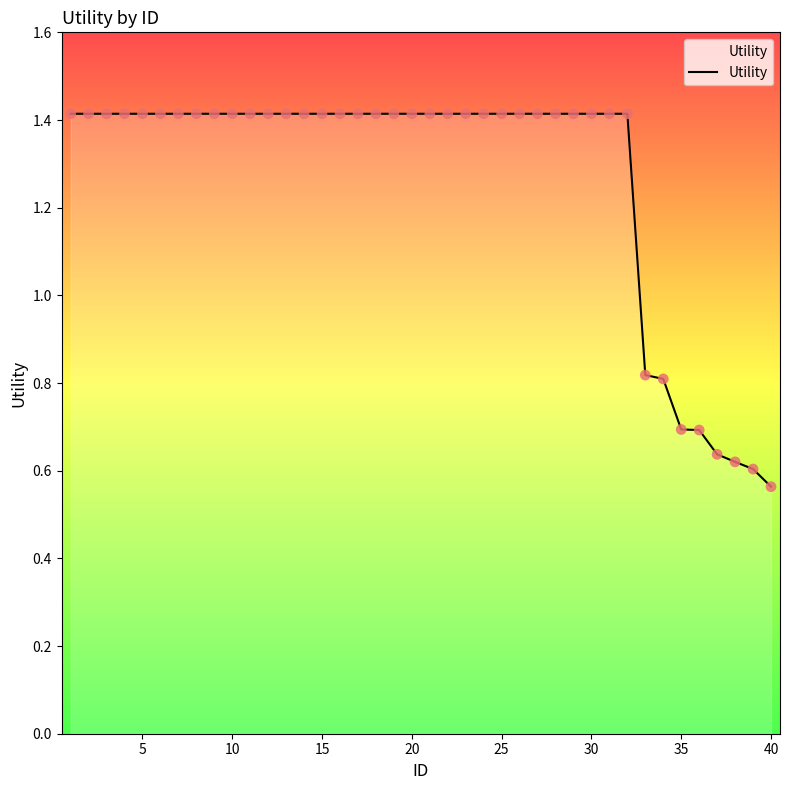

What is the difference between the maximum and minimum values?

0.9